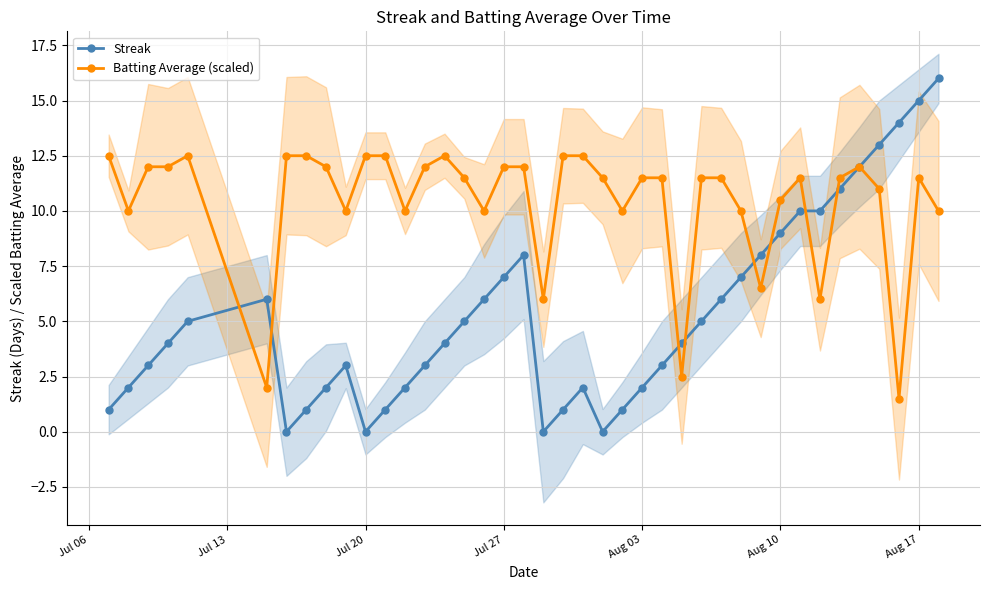

True or false: Streak has more than 0 interior local peaks.

True